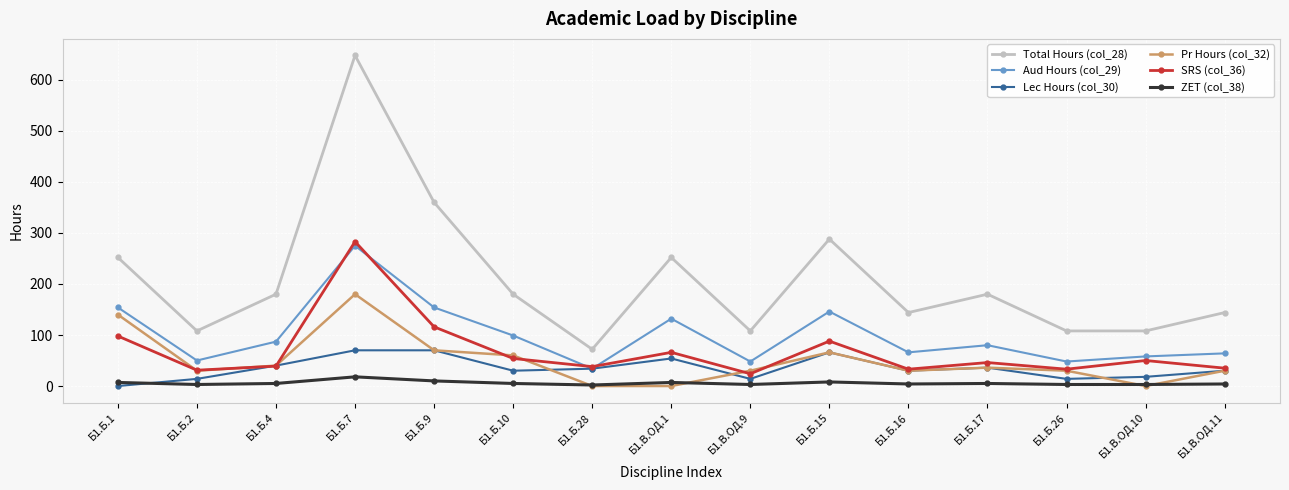

How many lines are shown in the chart?

6